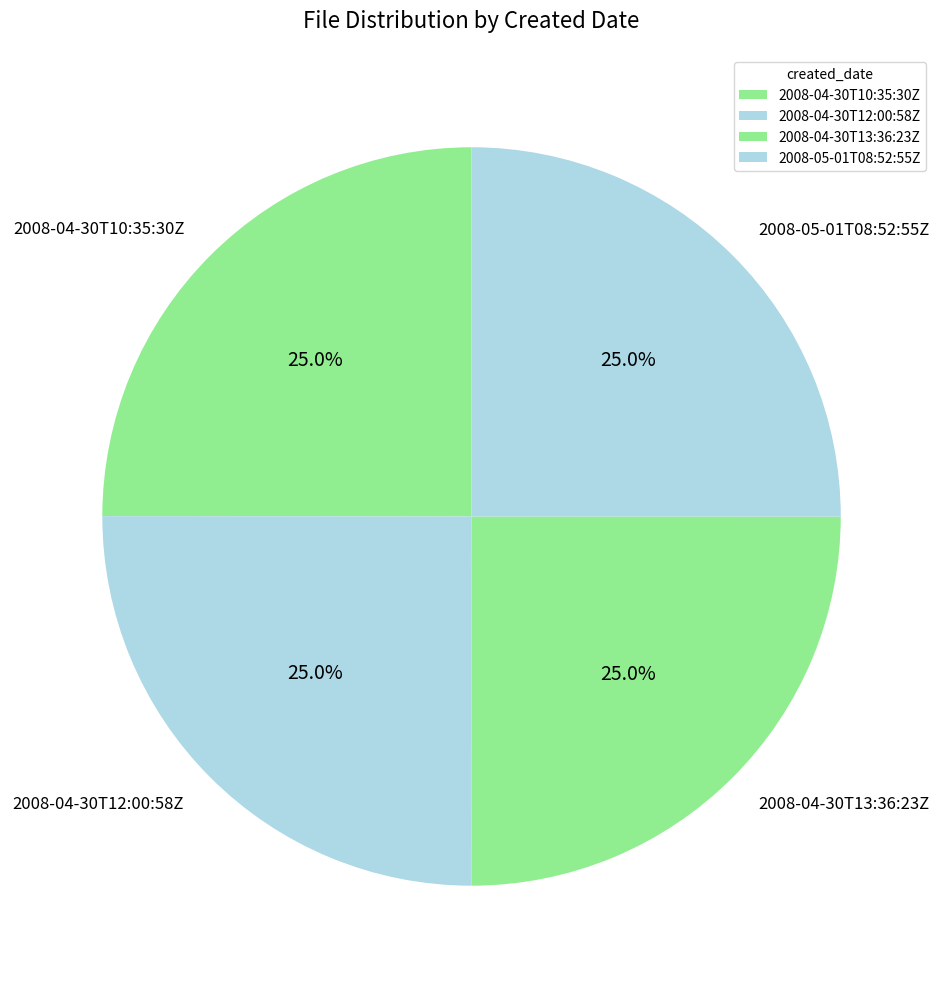

How many segments does this pie chart have?

4